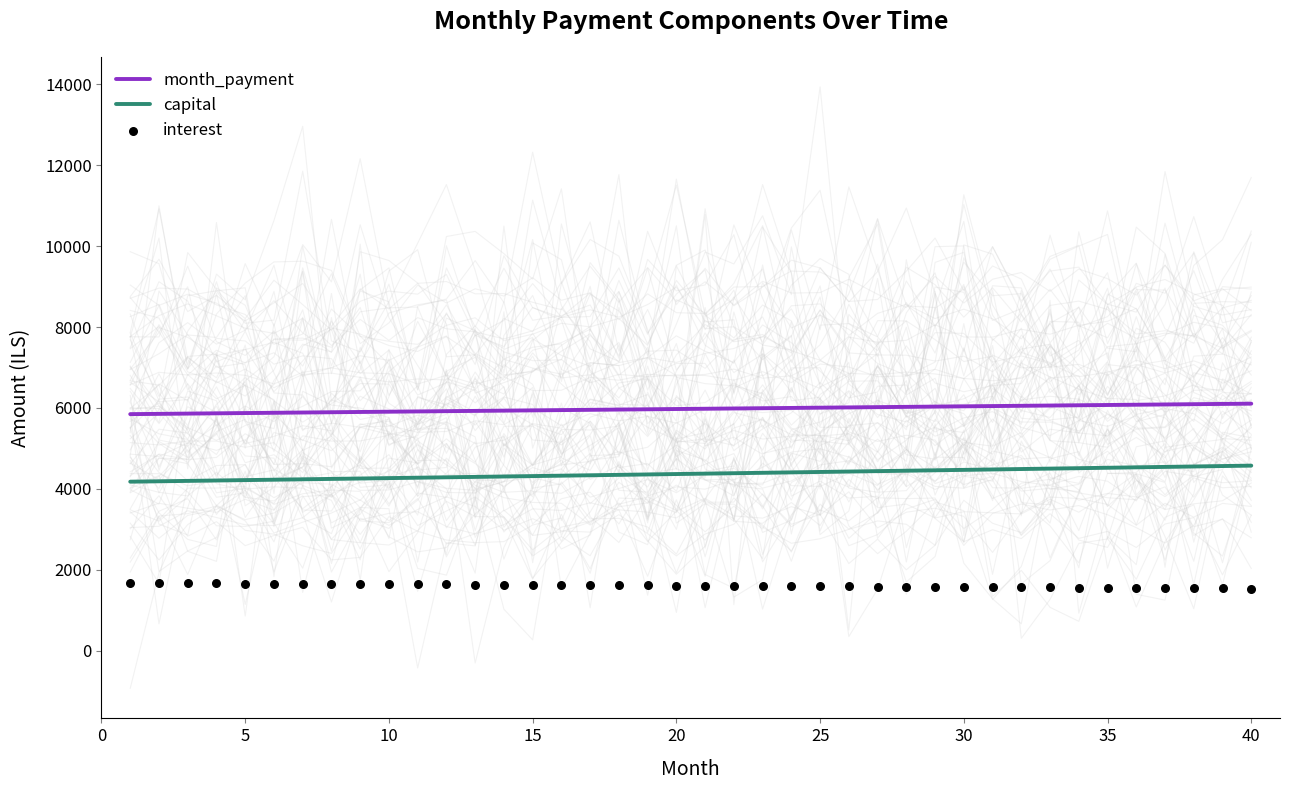

Which series contains the highest Y value?

month_payment